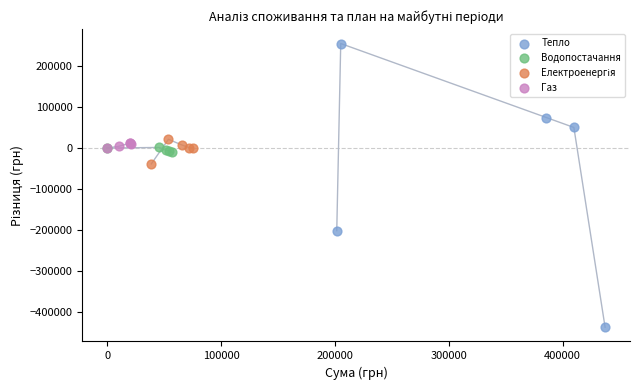

Which series contains the highest Y value?

Тепло